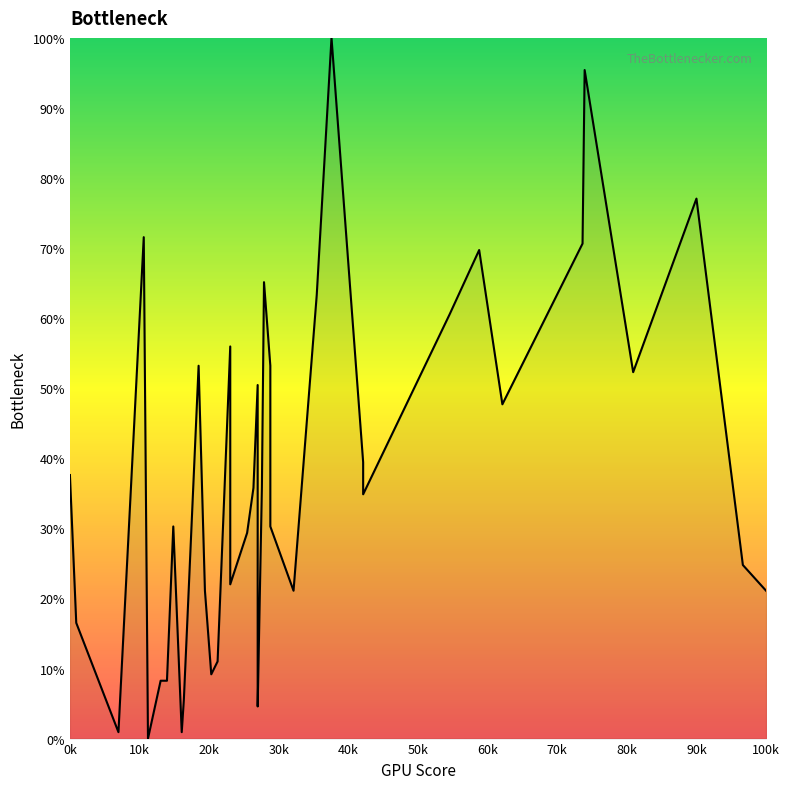

How many values are below 35?

20